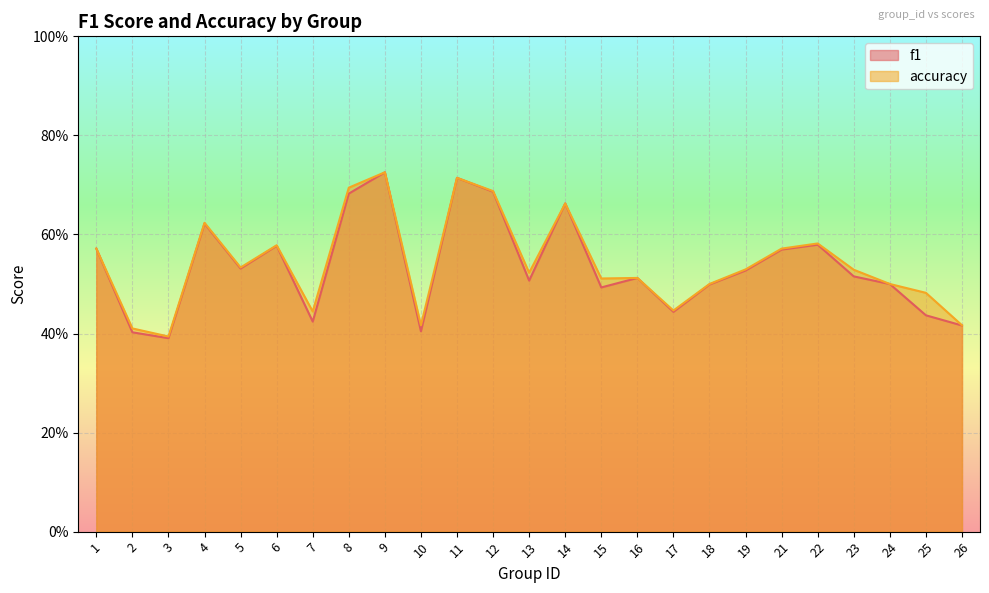

True or false: accuracy has a value of 0.4 at 2.

True